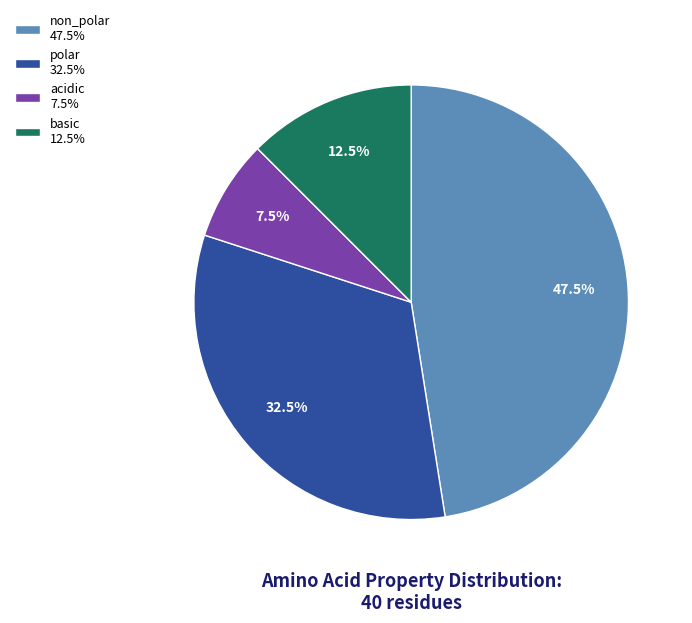

Between non_polar and basic, which is larger?

non_polar